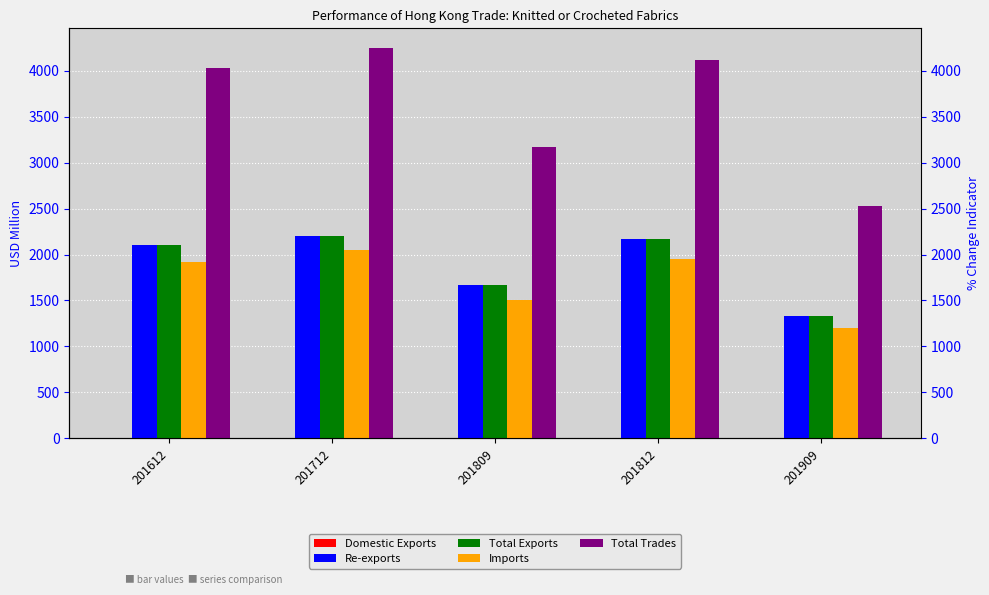

How many data points does each series have?

5